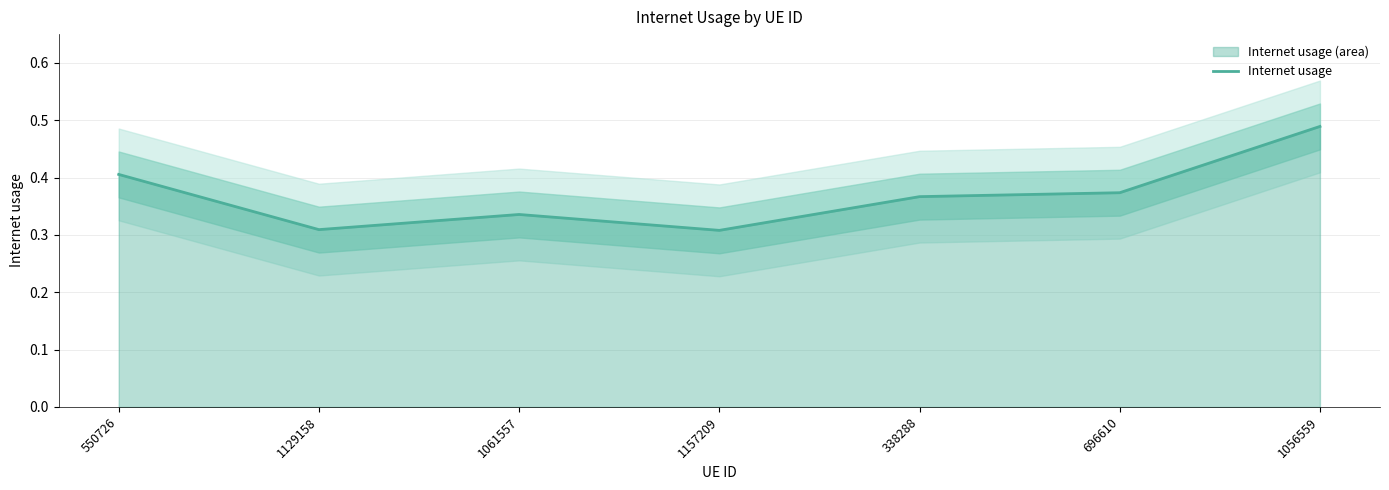

What is the label of the 7th point from the right?

550726